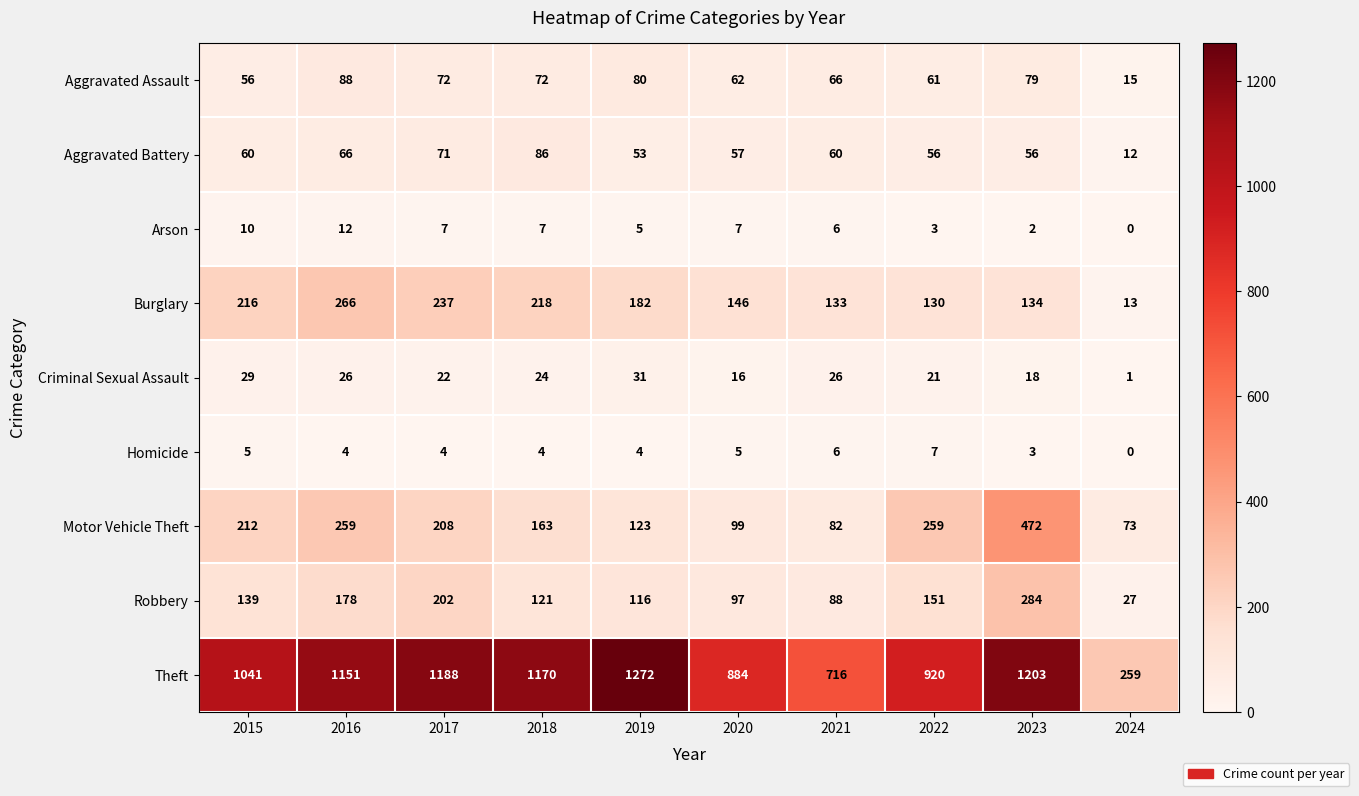

Where does the Homicide series first go above 4?

2015